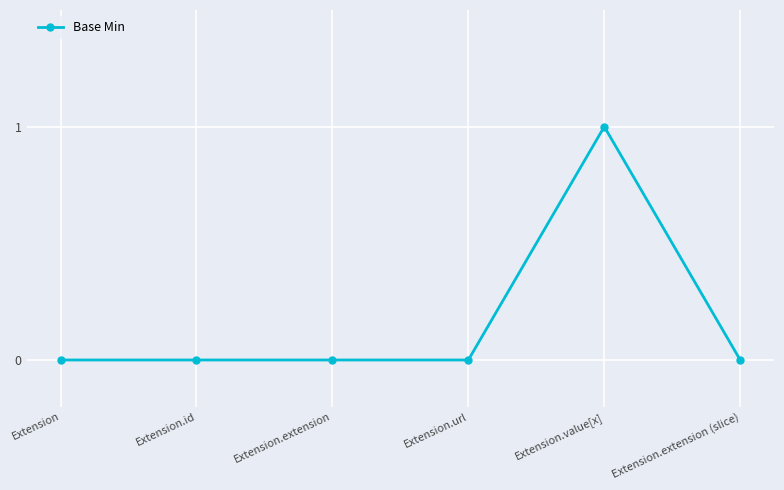

True or false: the data has more than 0 interior local peaks.

True